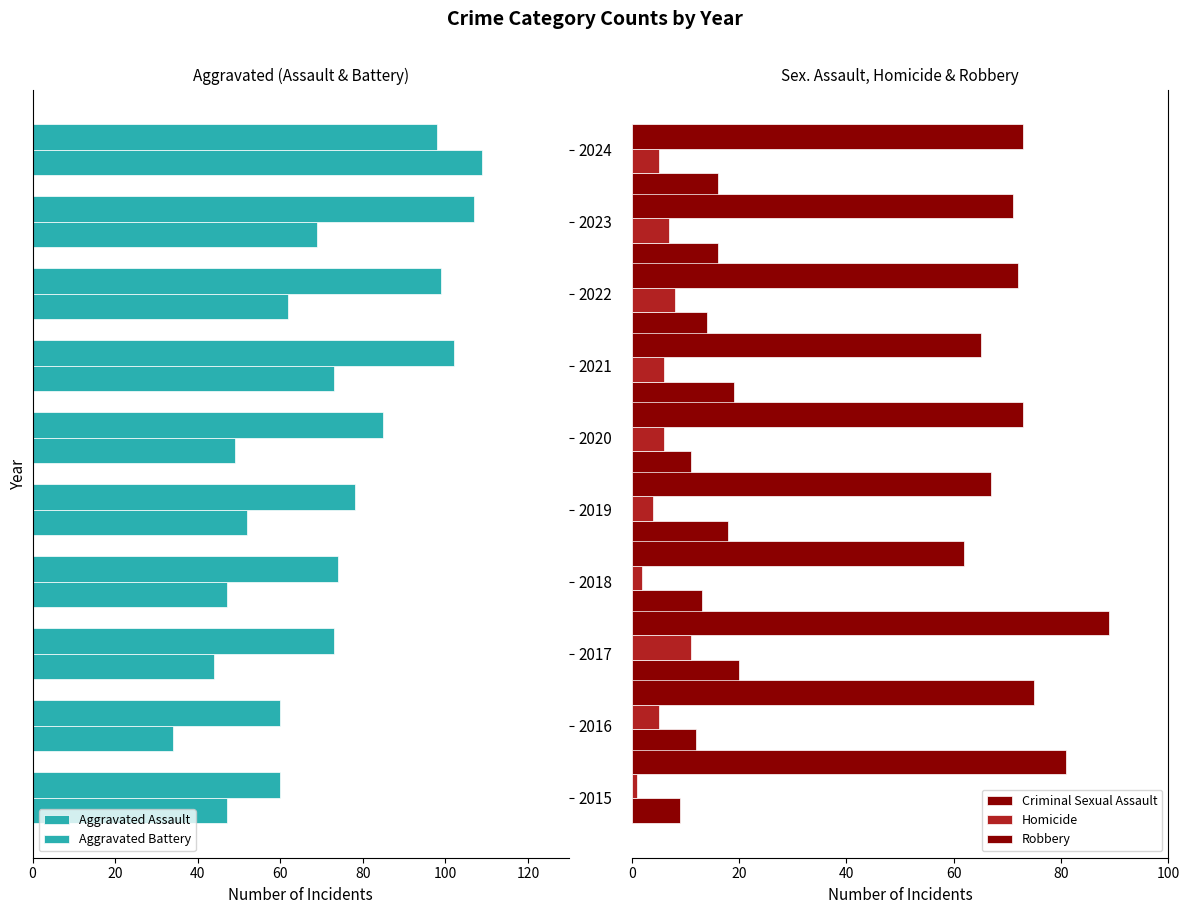

How many values in the Robbery series are below 73?

5